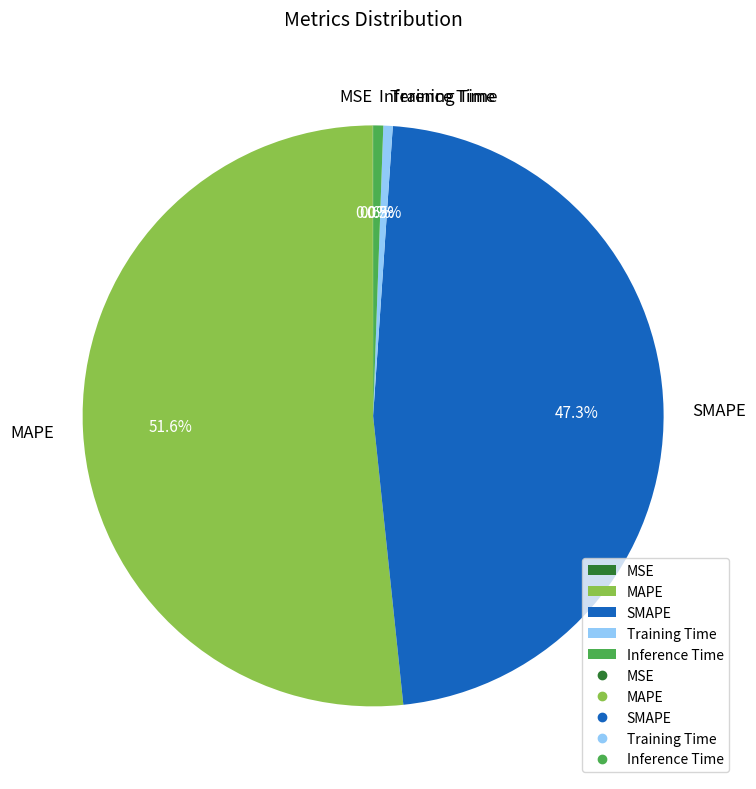

Which slice represents more than half of the pie?

MAPE